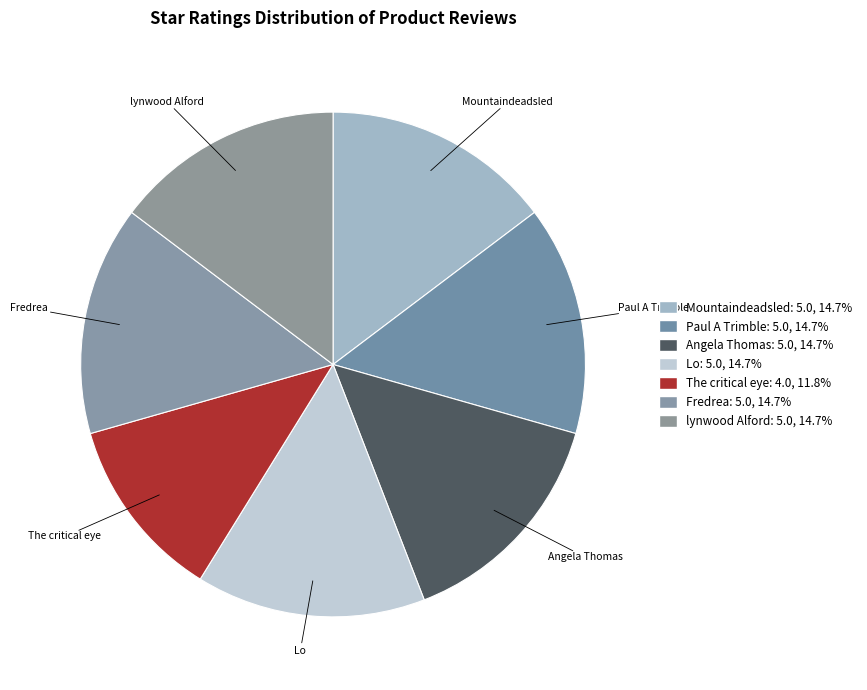

How many segments does this pie chart have?

7